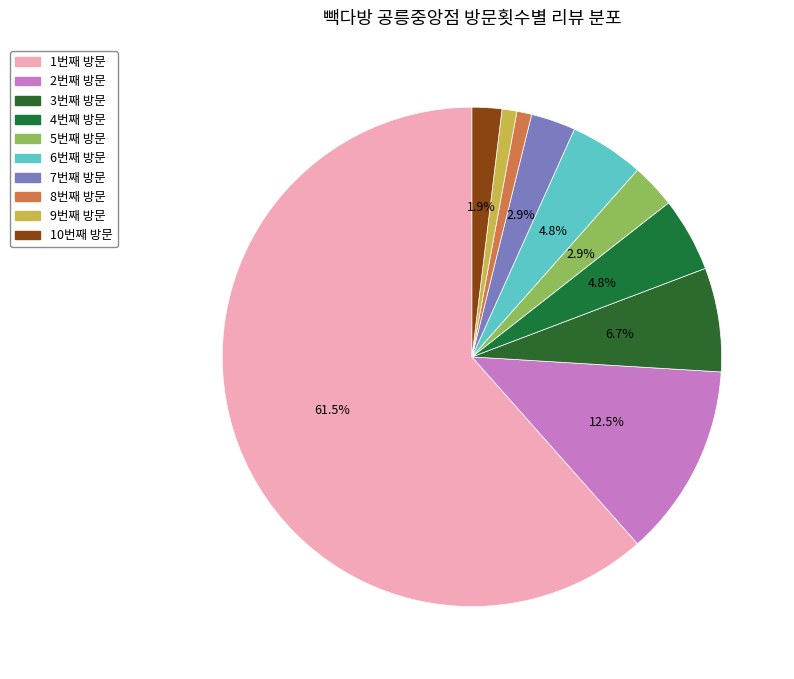

The 4번째 방문 slice represents 17% of the pie. True or false?

False